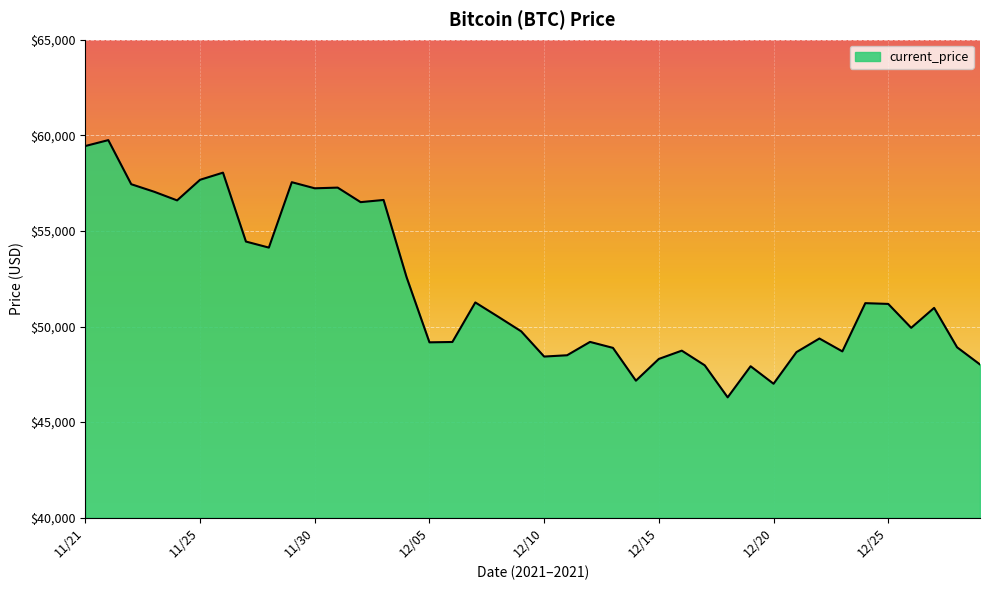

What is the minimum value shown in the chart?

46296